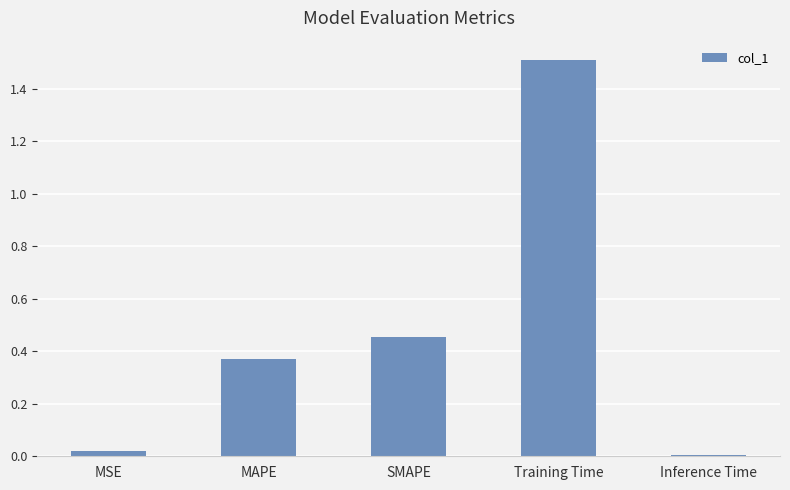

At which category does the chart reach its minimum across all series?

Inference Time